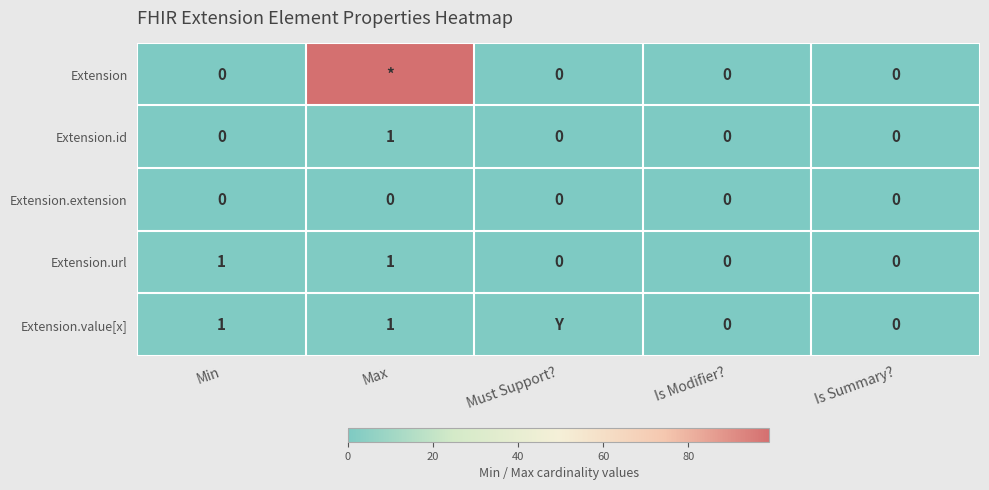

True or false: Extension.url has a value of 0 at Min.

False